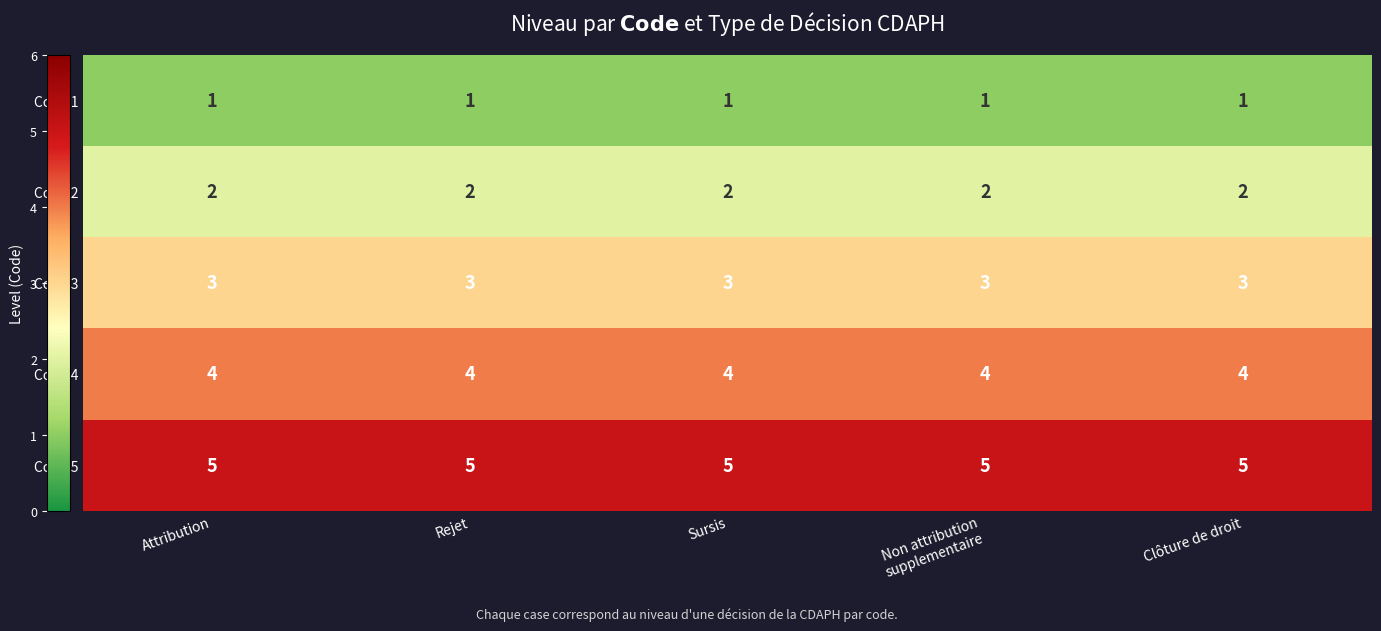

What is the minimum value for Code 4?

4